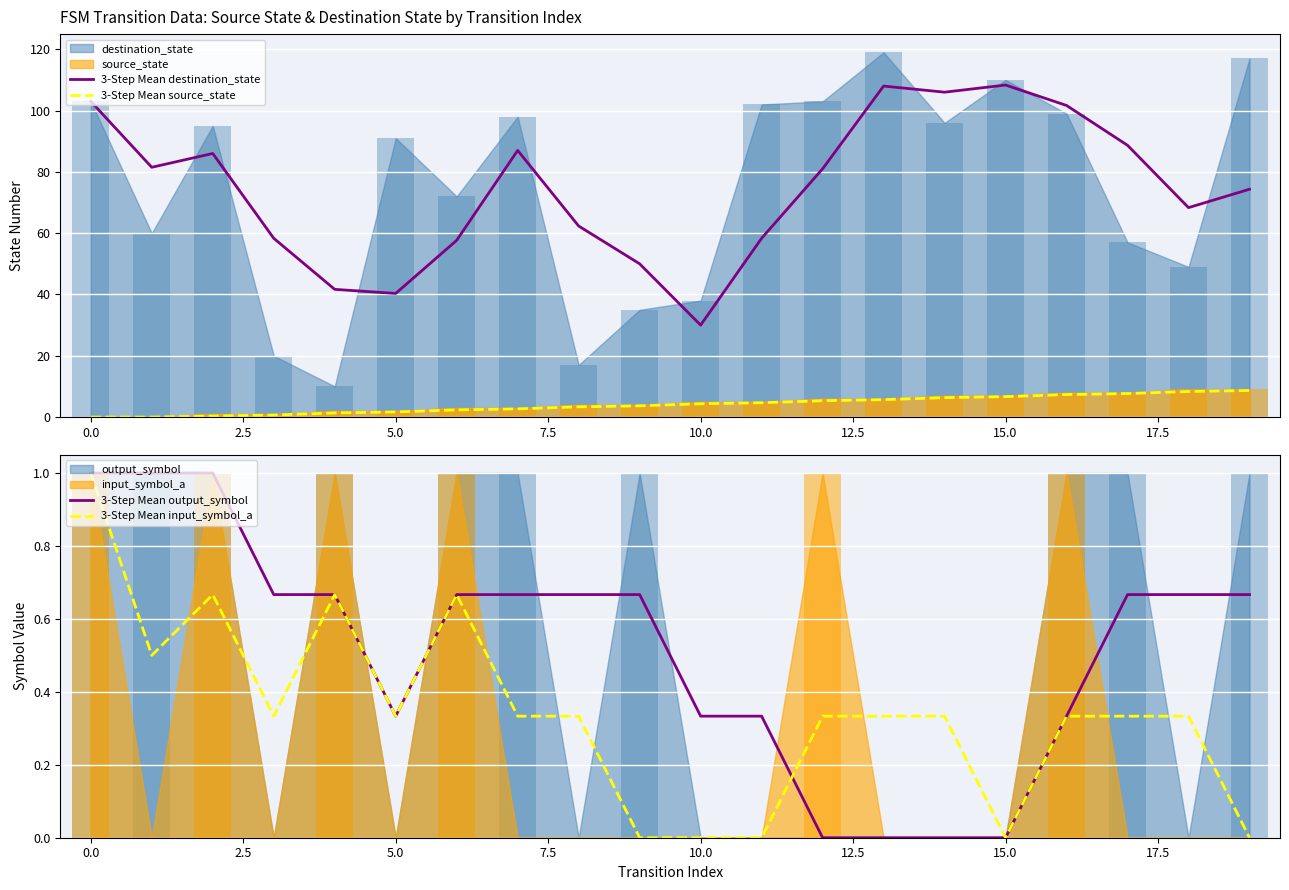

What is the value of the 3-Step Mean input_symbol_a bar at the 7th from the left?

0.7